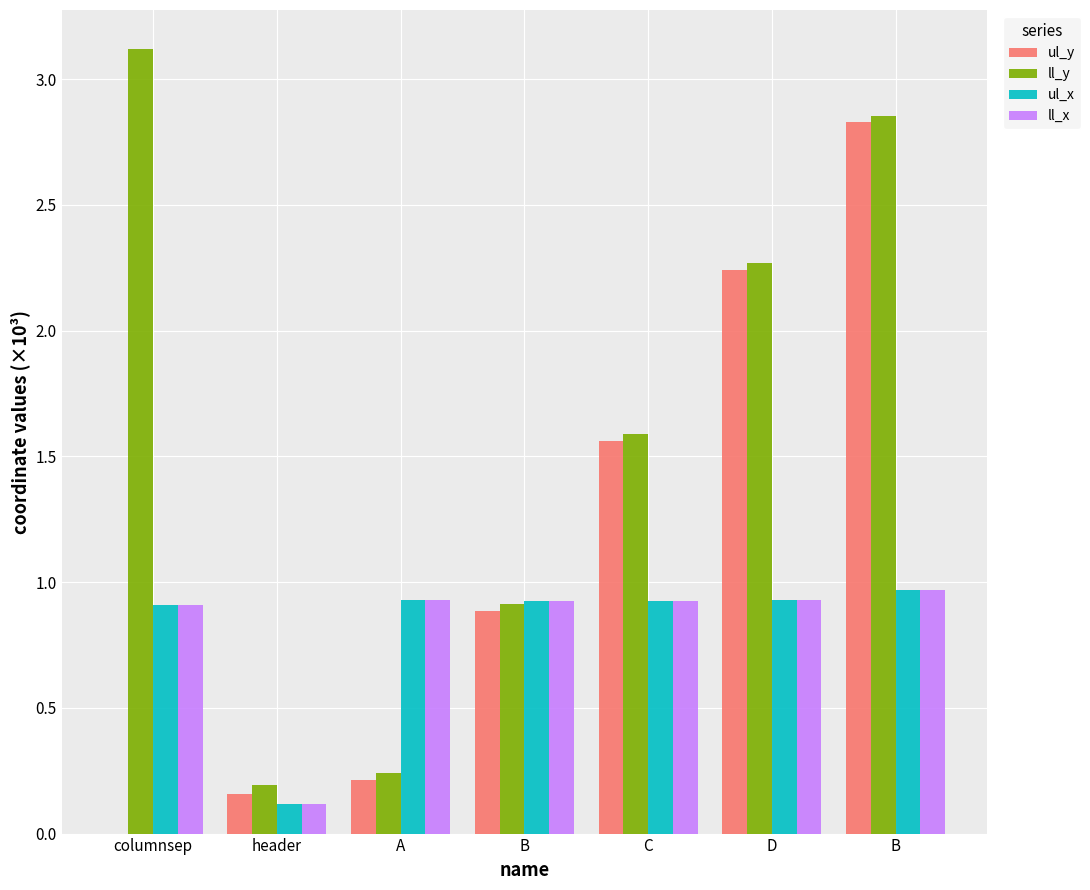

Are the bars grouped side by side (vs. stacked)?

Yes